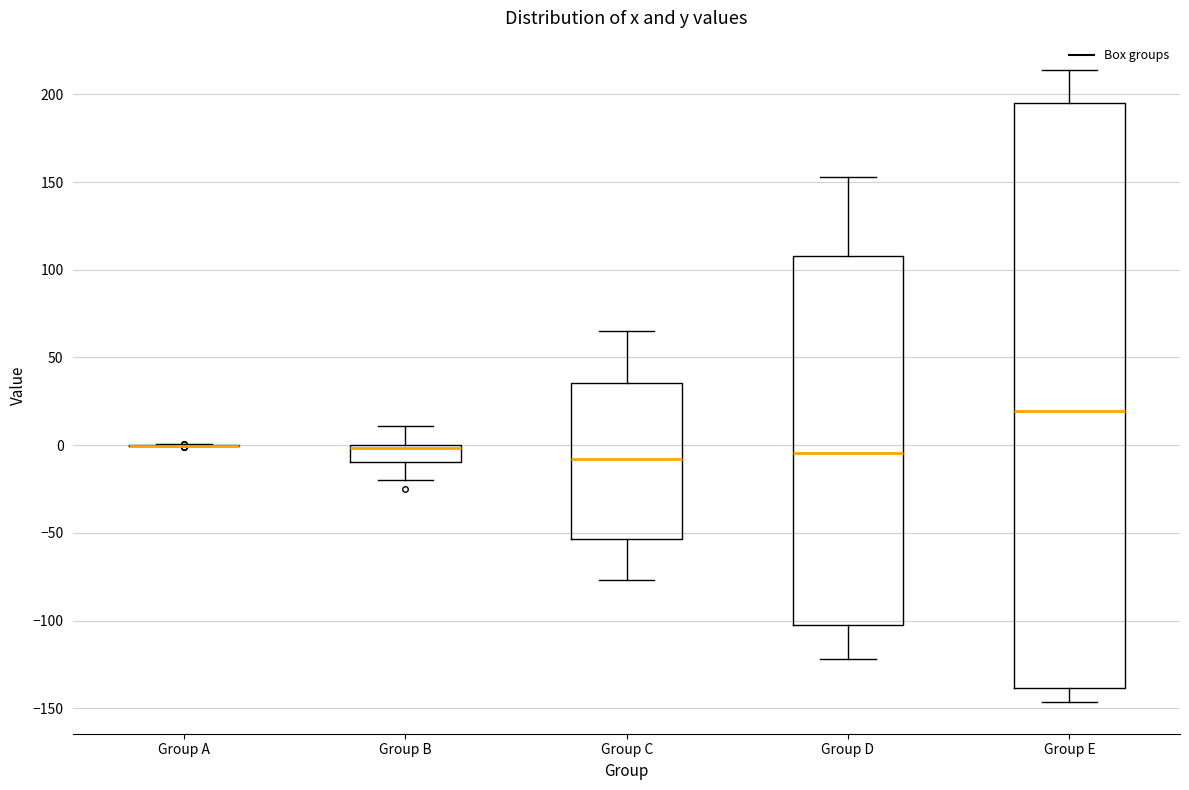

Which box is the tallest, from its lower edge to its upper edge?

Group E